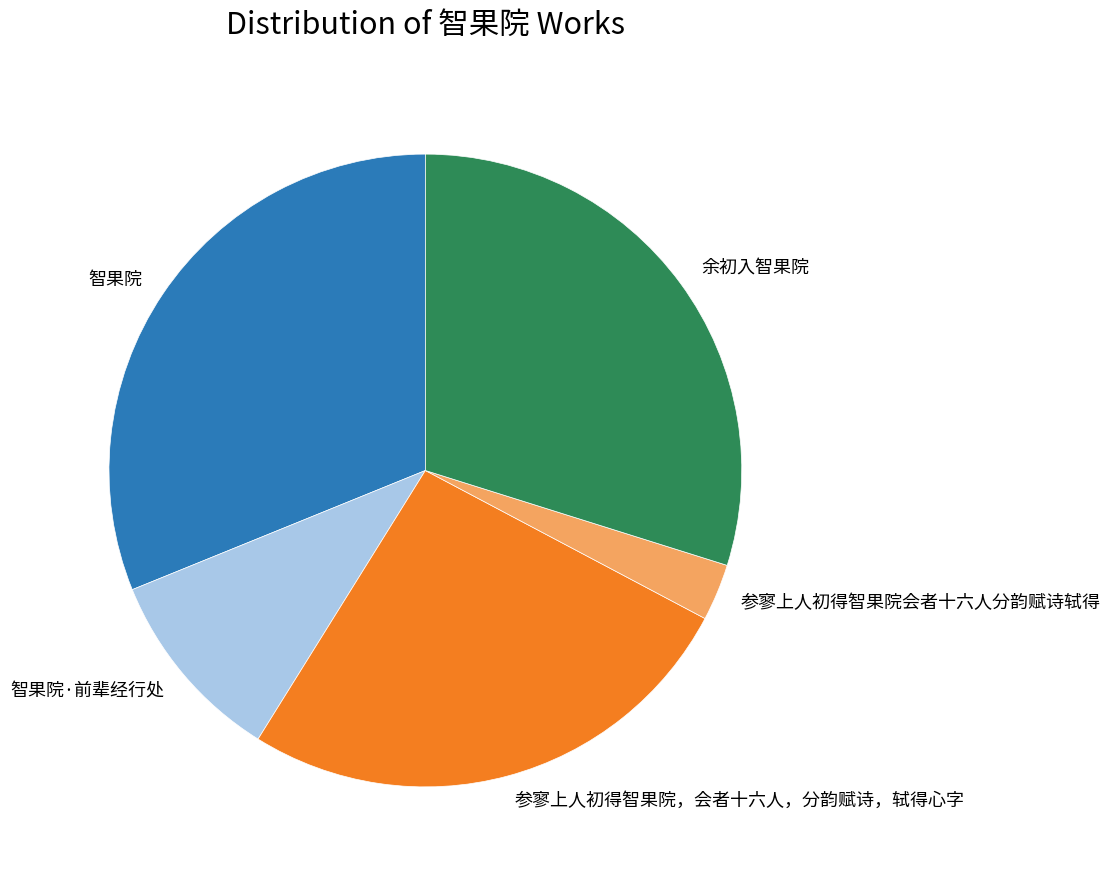

Approximately how many times larger is the value at 智果院·前辈经行处 compared to 参寥上人初得智果院，会者十六人，分韵赋诗，轼得心字?

0.4